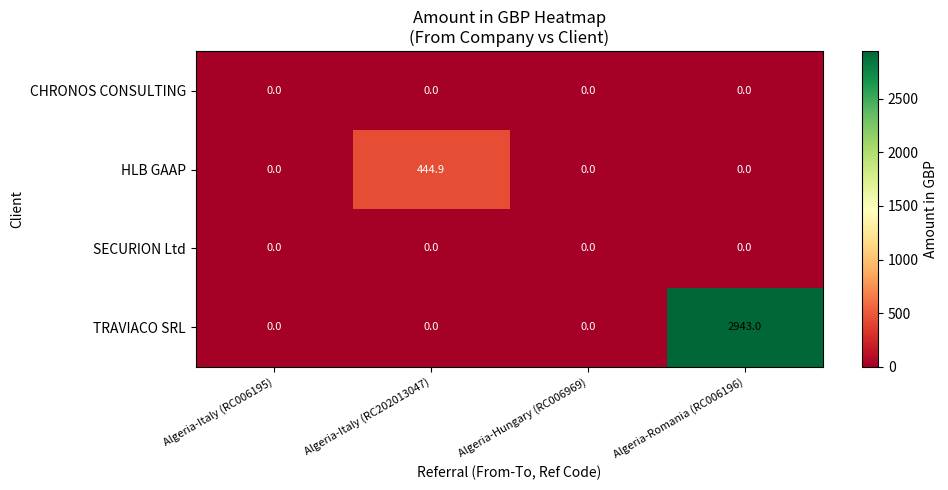

Which category has the highest value in the HLB GAAP series?

Algeria-Italy (RC202013047)